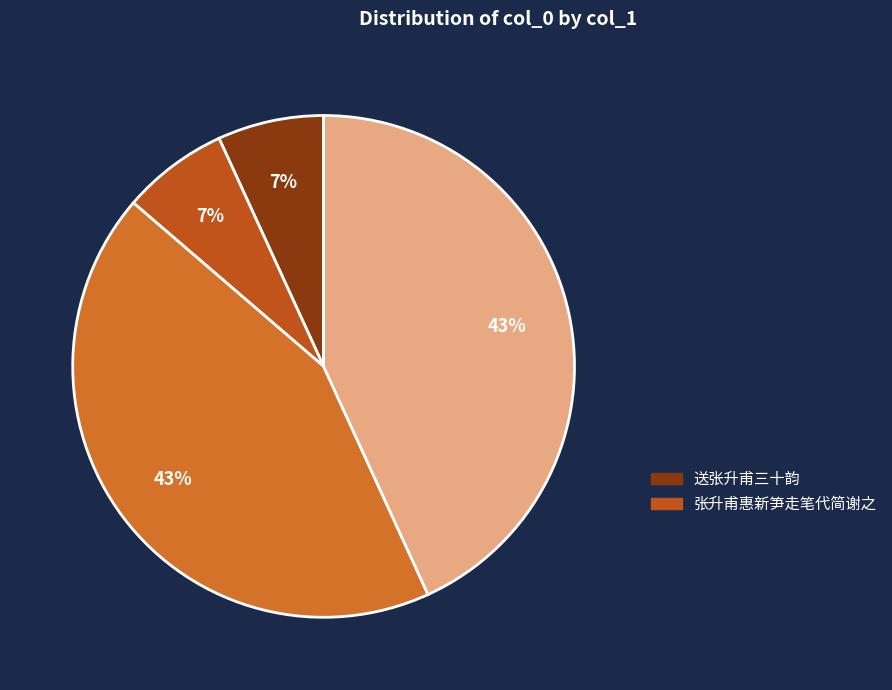

Count the number of slices in the pie.

4